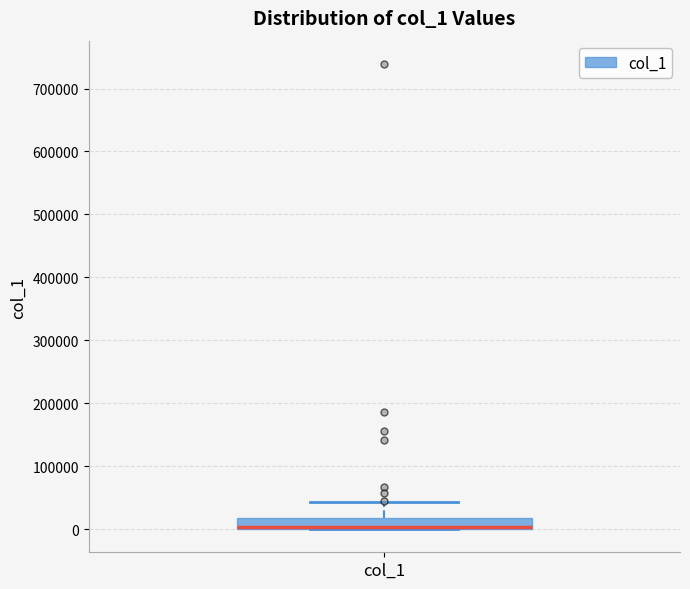

Transcribe this box plot: give where the median line is, the range the box spans, and where the two whiskers end, as read against the y-axis. The values are not printed on the chart, so give them approximately, as read against the axis.

median 0 (just above the box's lower edge), box 0 to 20000, whiskers 0 to 40000